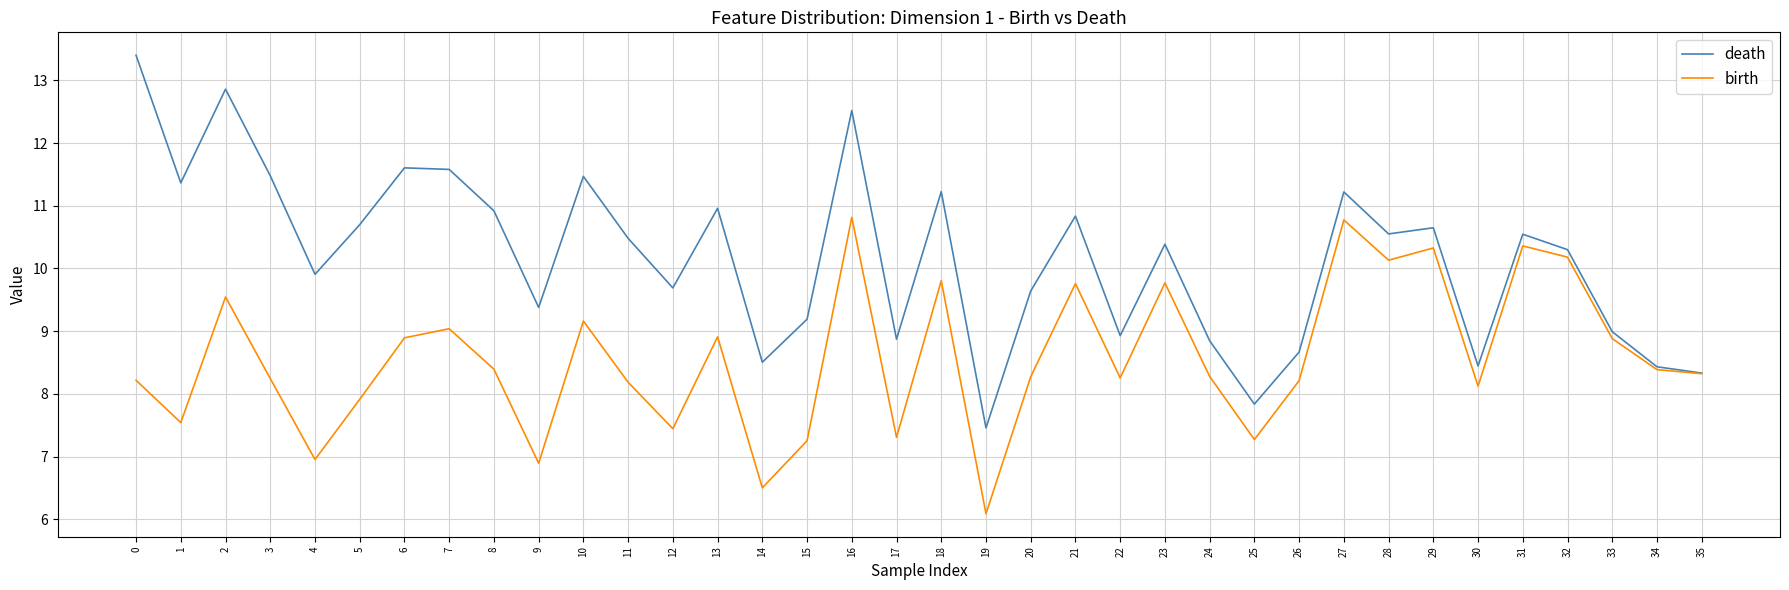

What is the difference between the highest and lowest values at 3?

3.2